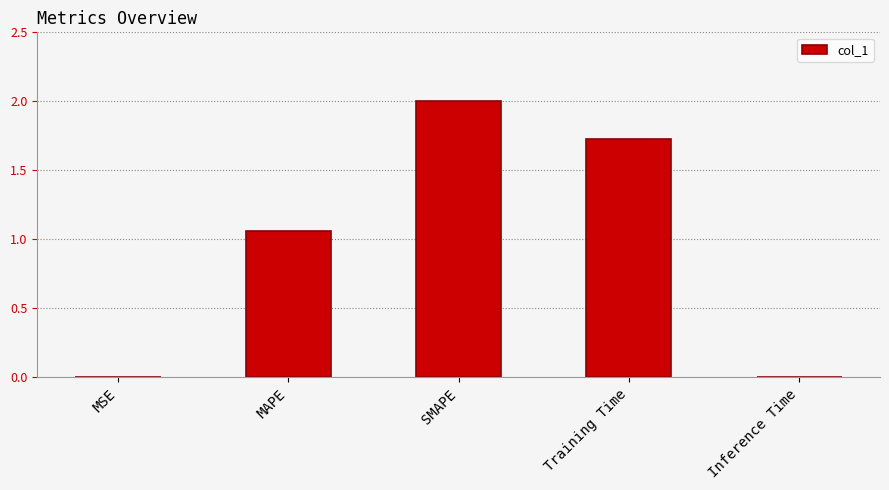

Where is the data nearest to the value 1?

MAPE